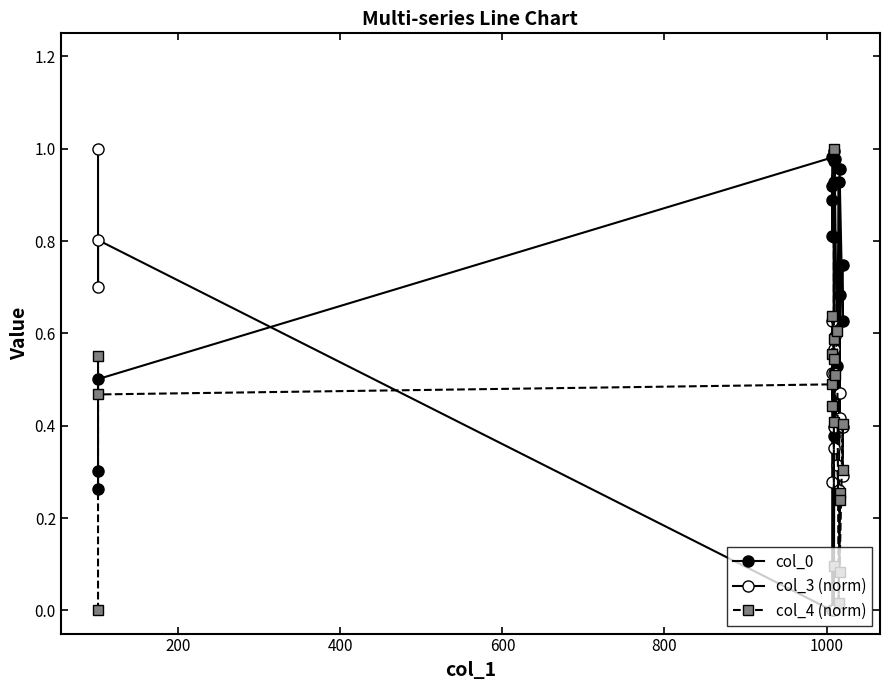

Which series has the widest spread of values?

col_3 (norm)